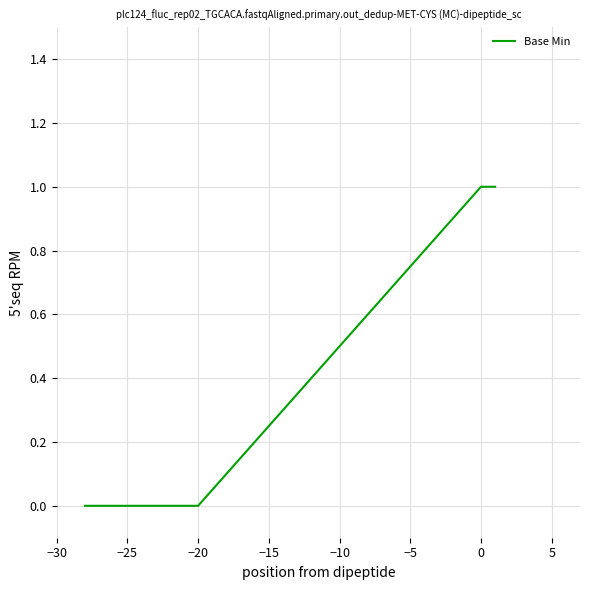

How many lines are shown in the chart?

1